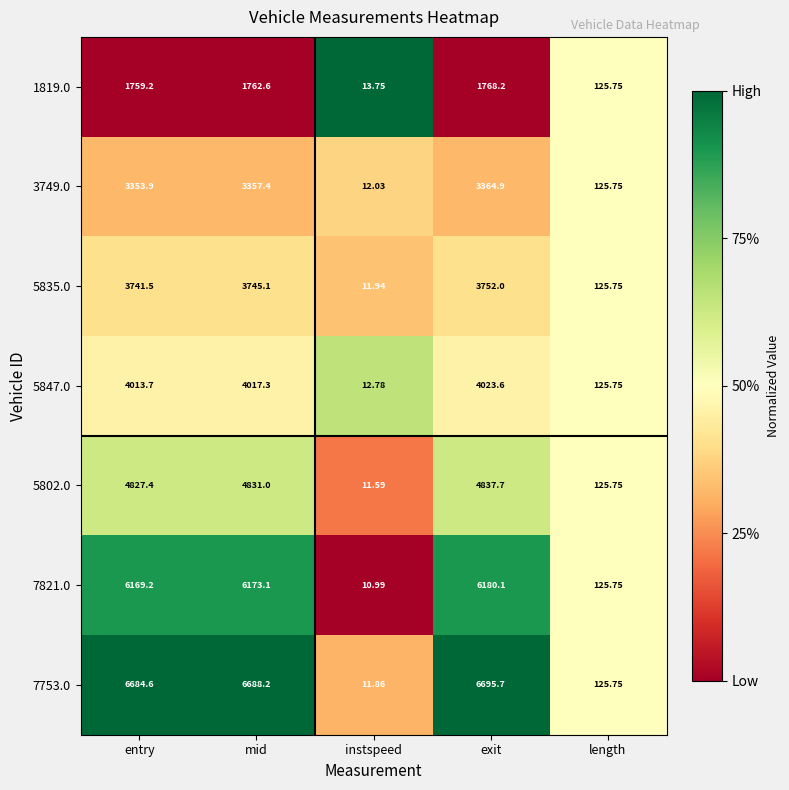

At which label is 7821.0 closest to 3095?

length